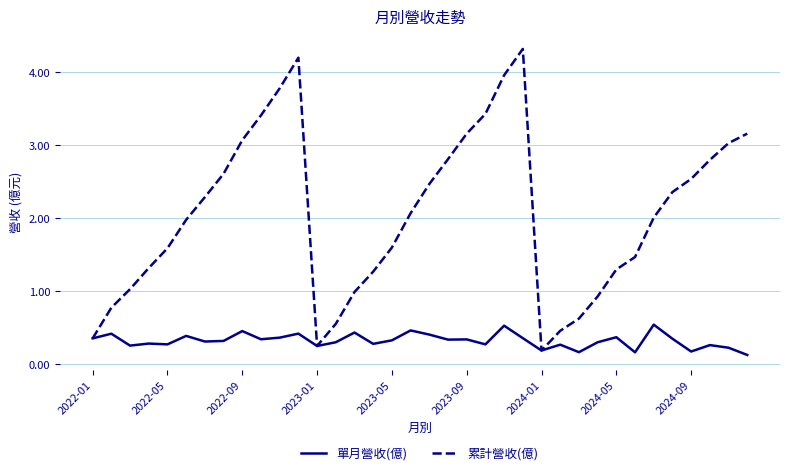

List the series in order of their peak value, lowest first.

單月營收(億), 累計營收(億)